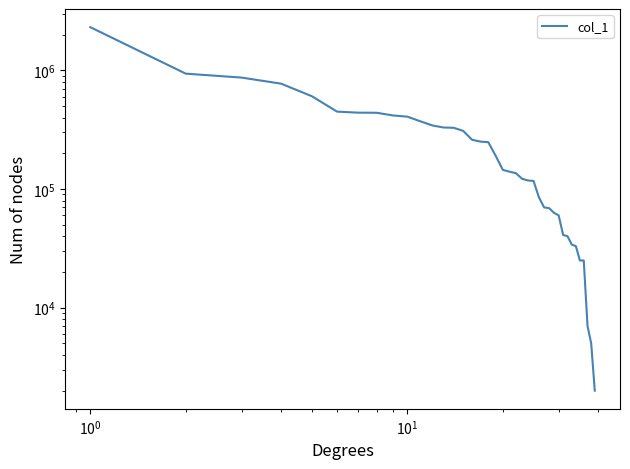

Does the chart display data point markers on the line(s)?

No